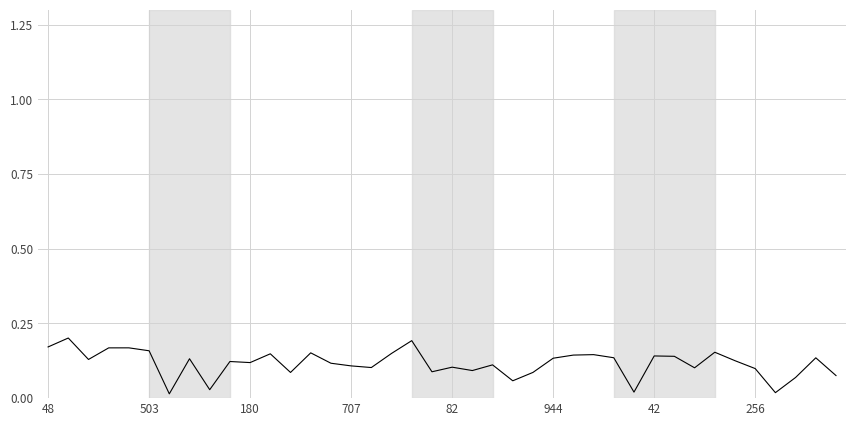

How many lines are shown in the chart?

1